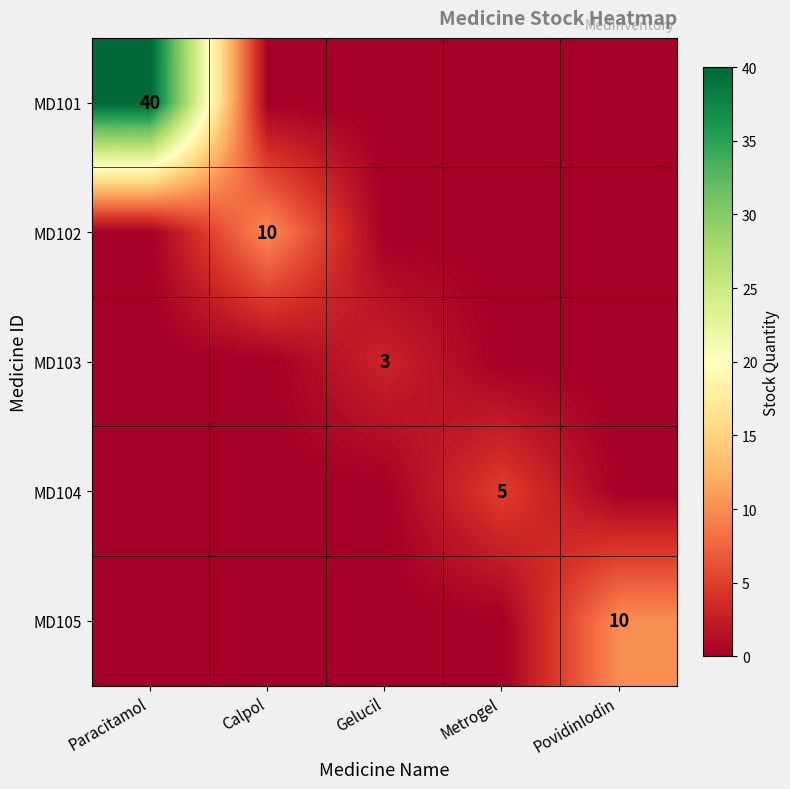

What is the highest value of the MD104 series?

5